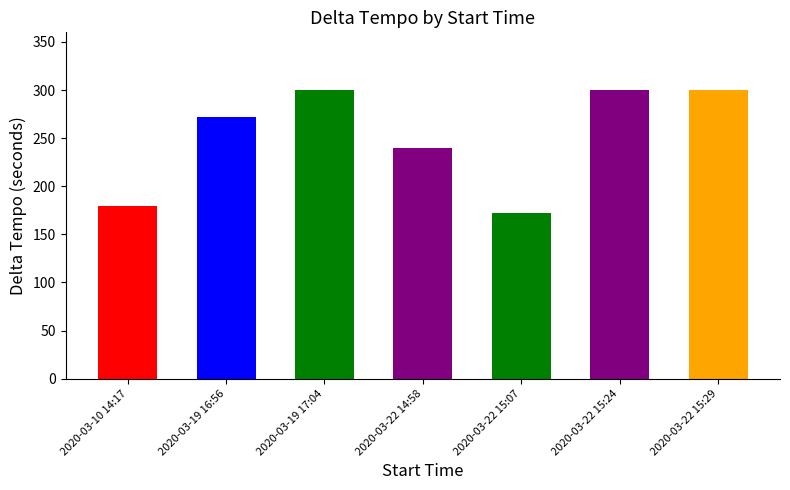

The value at 2020-03-19 17:04 is 86. True or false?

False